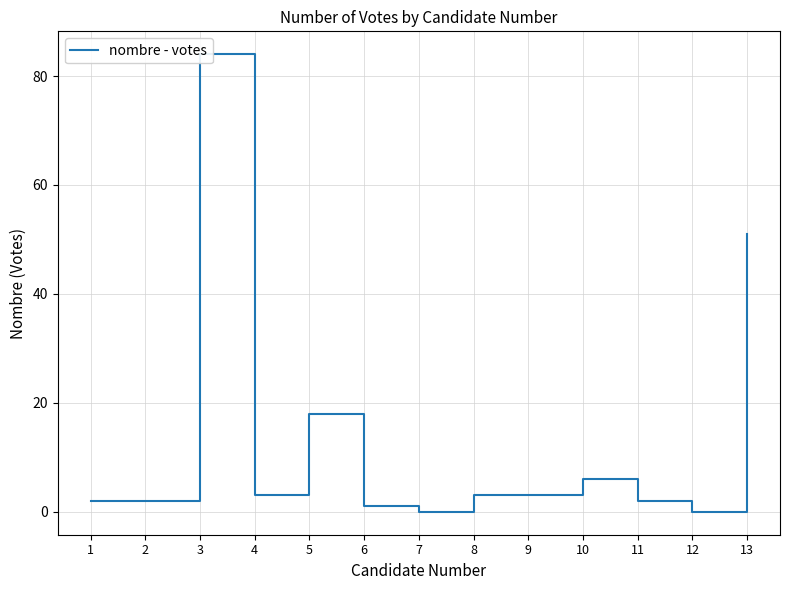

How many distinct data groups are displayed?

1